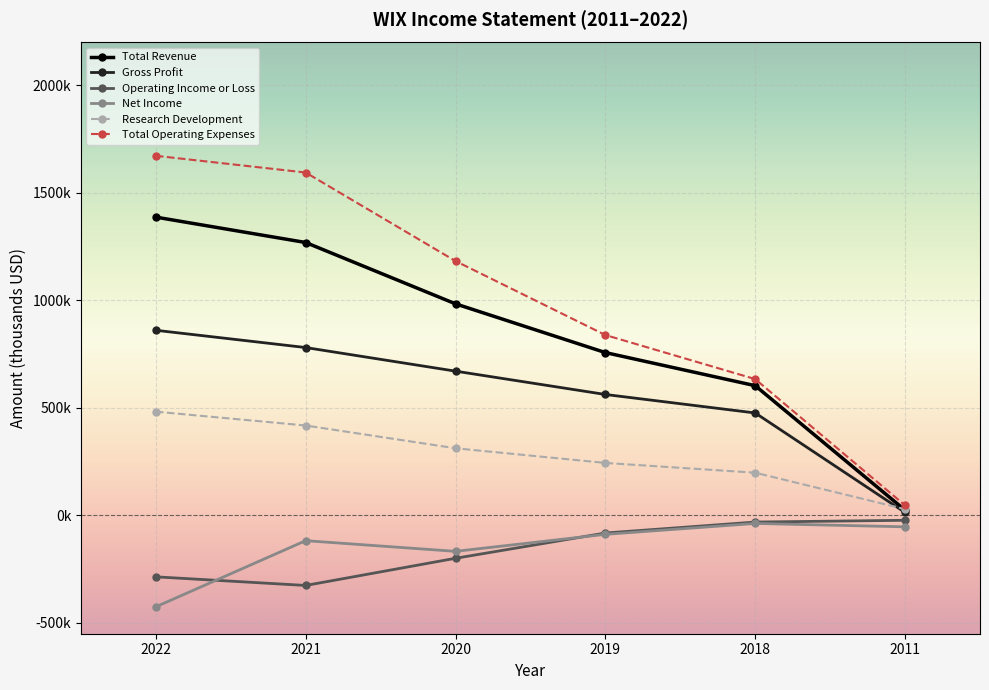

At how many categories does at least one series exceed 1409716?

2